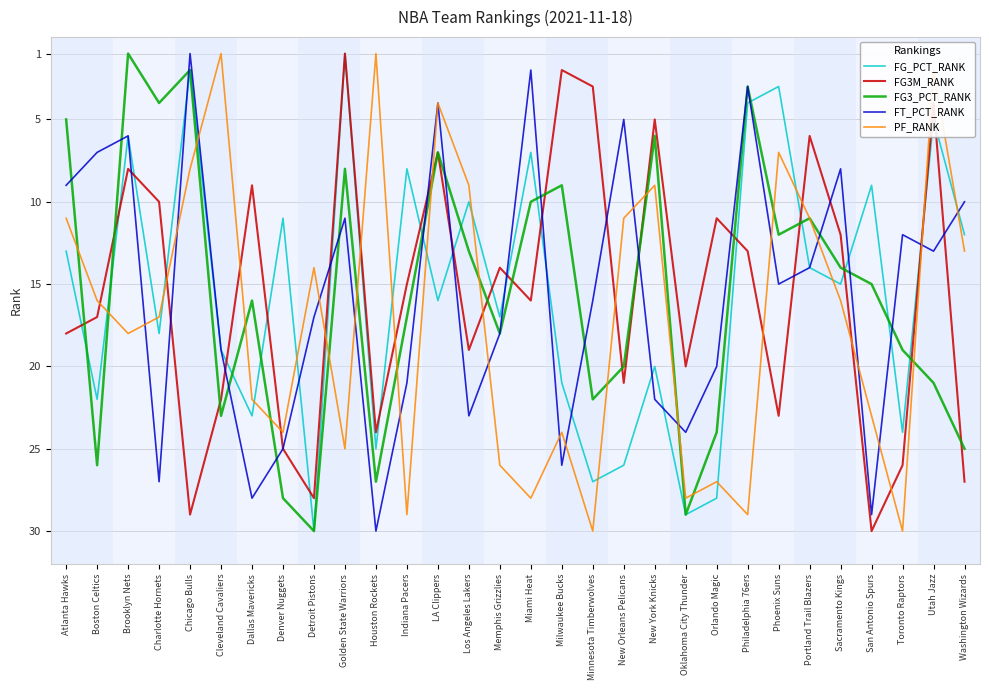

Is it true that FG3_PCT_RANK equals 45 at Boston Celtics?

False